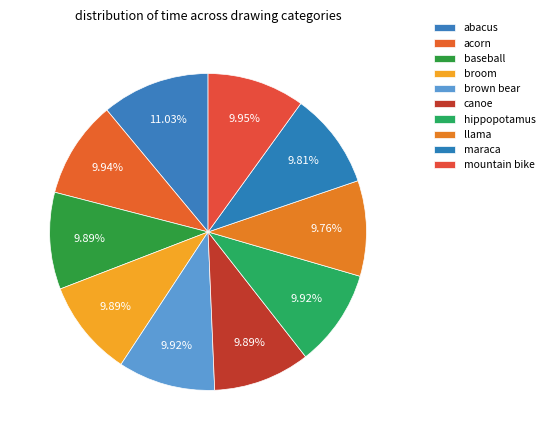

To the nearest percent, what portion does canoe represent?

10%